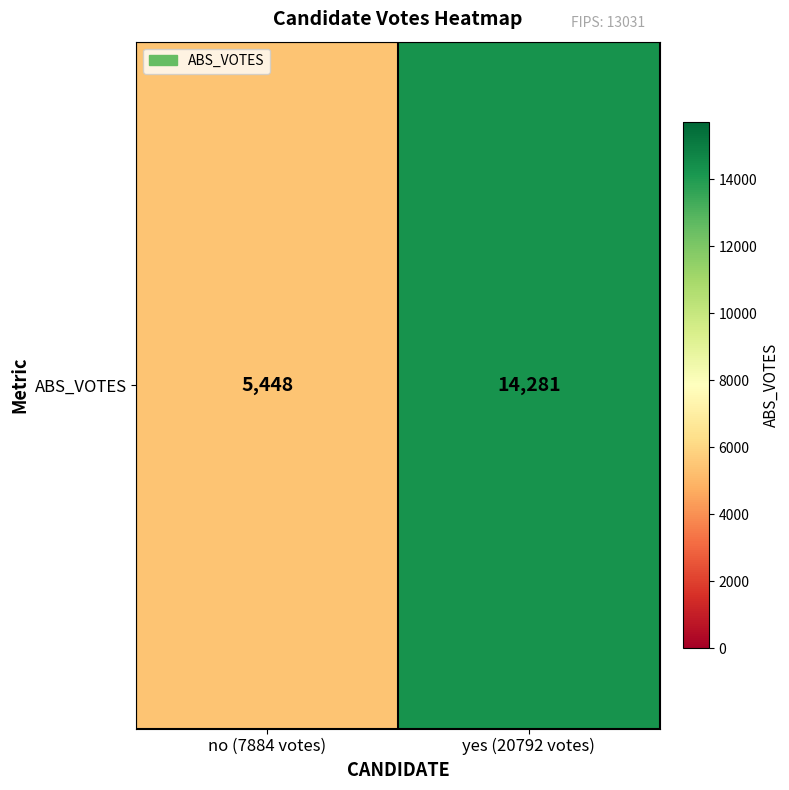

What is the average value?

9864